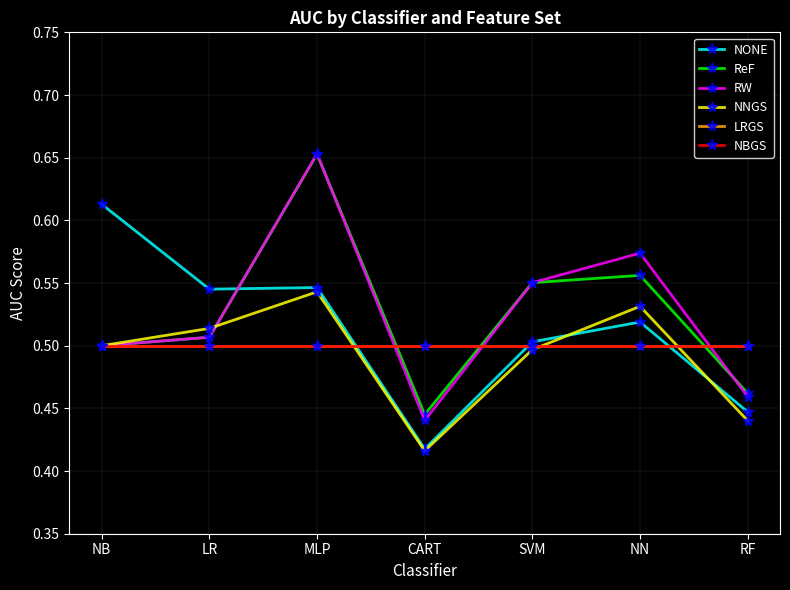

Does the chart have visible grid lines?

Yes